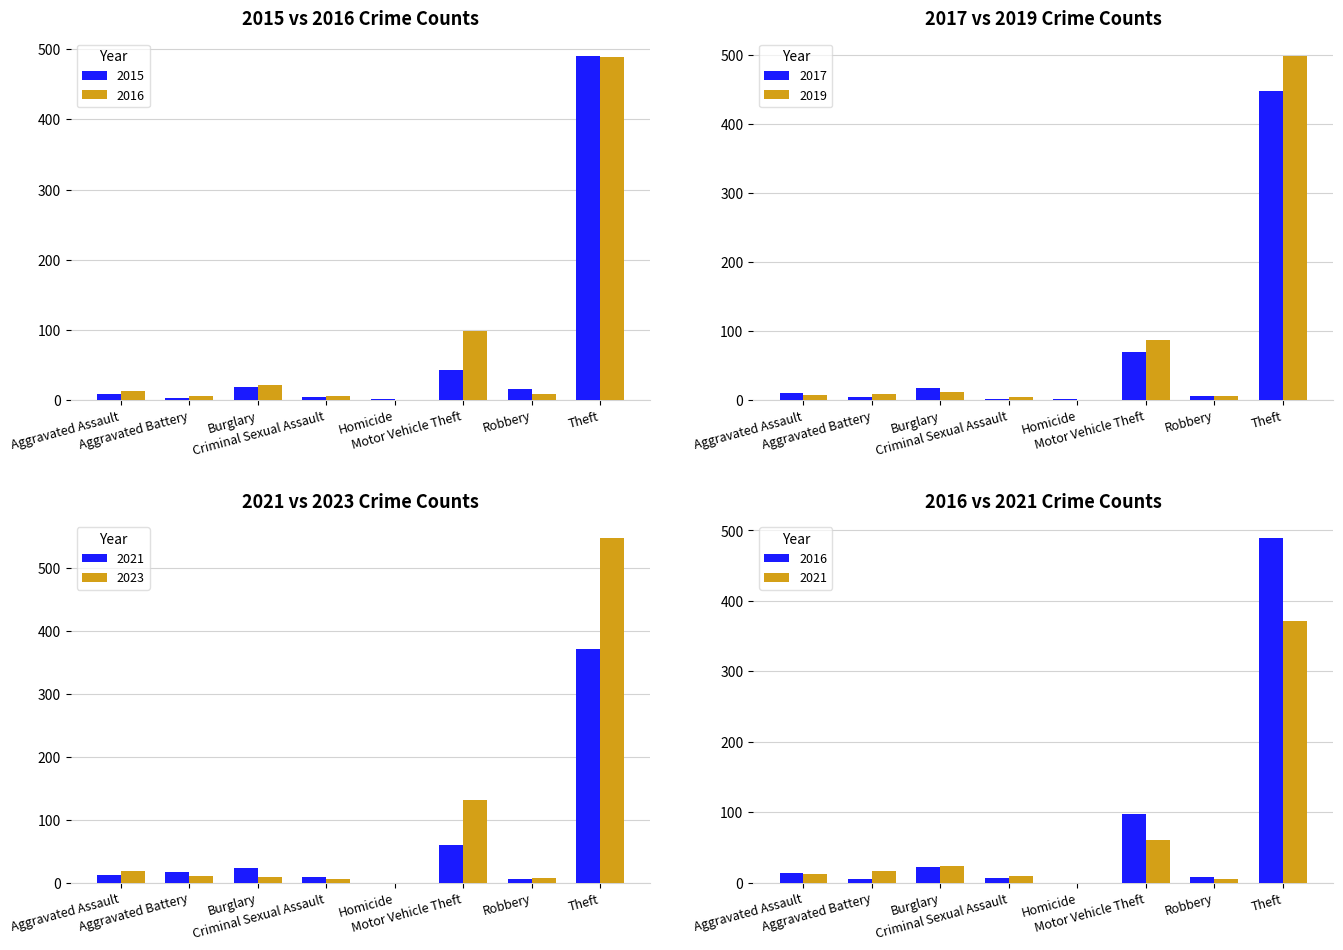

What is the difference between the 2019 values at Motor Vehicle Theft and Theft?

412